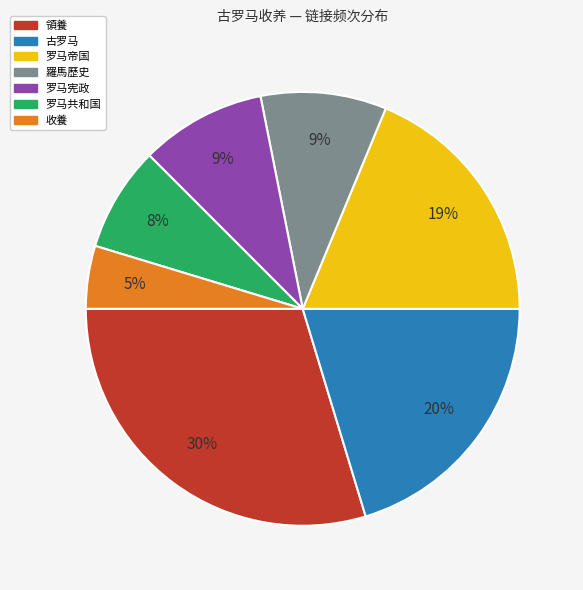

How many segments does this pie chart have?

7